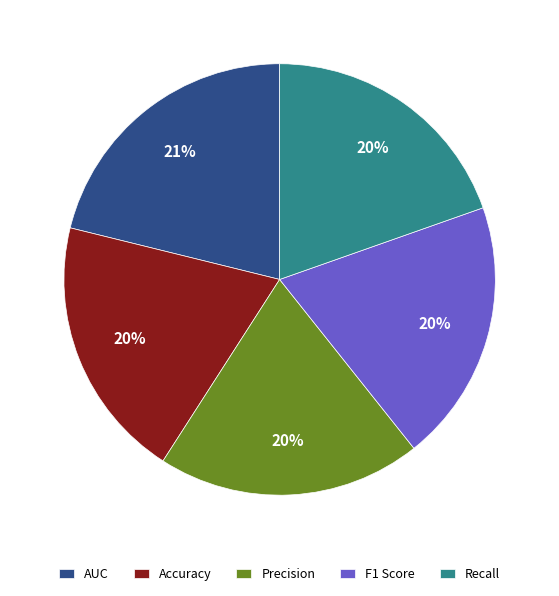

How many slices are in this pie chart?

5